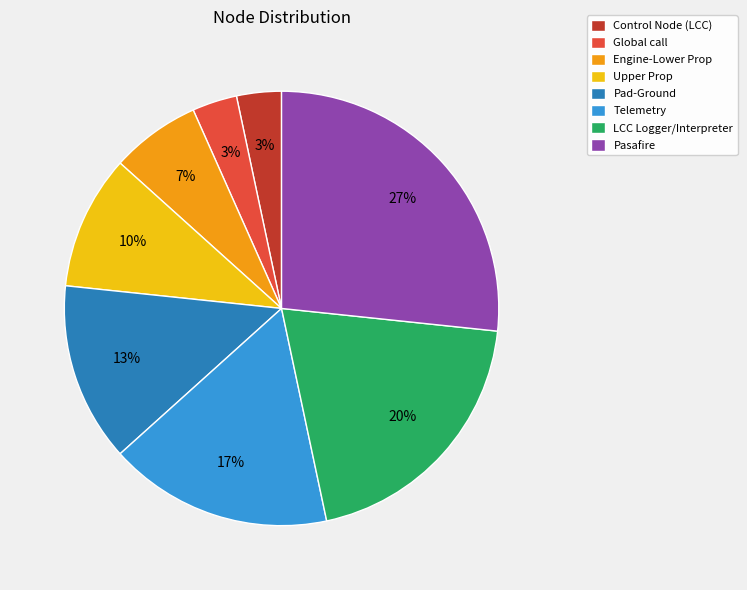

Is the sum of Upper Prop and Pasafire greater than half?

No